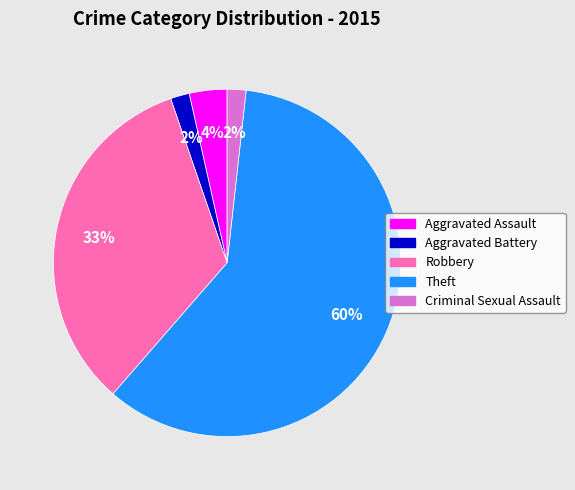

Does Theft represent more than half of the total?

Yes